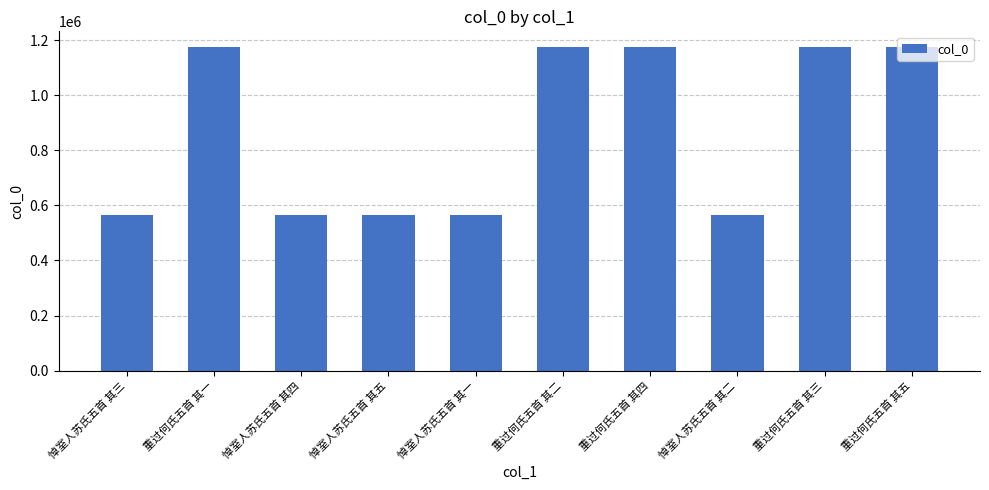

Are the bars horizontal?

No